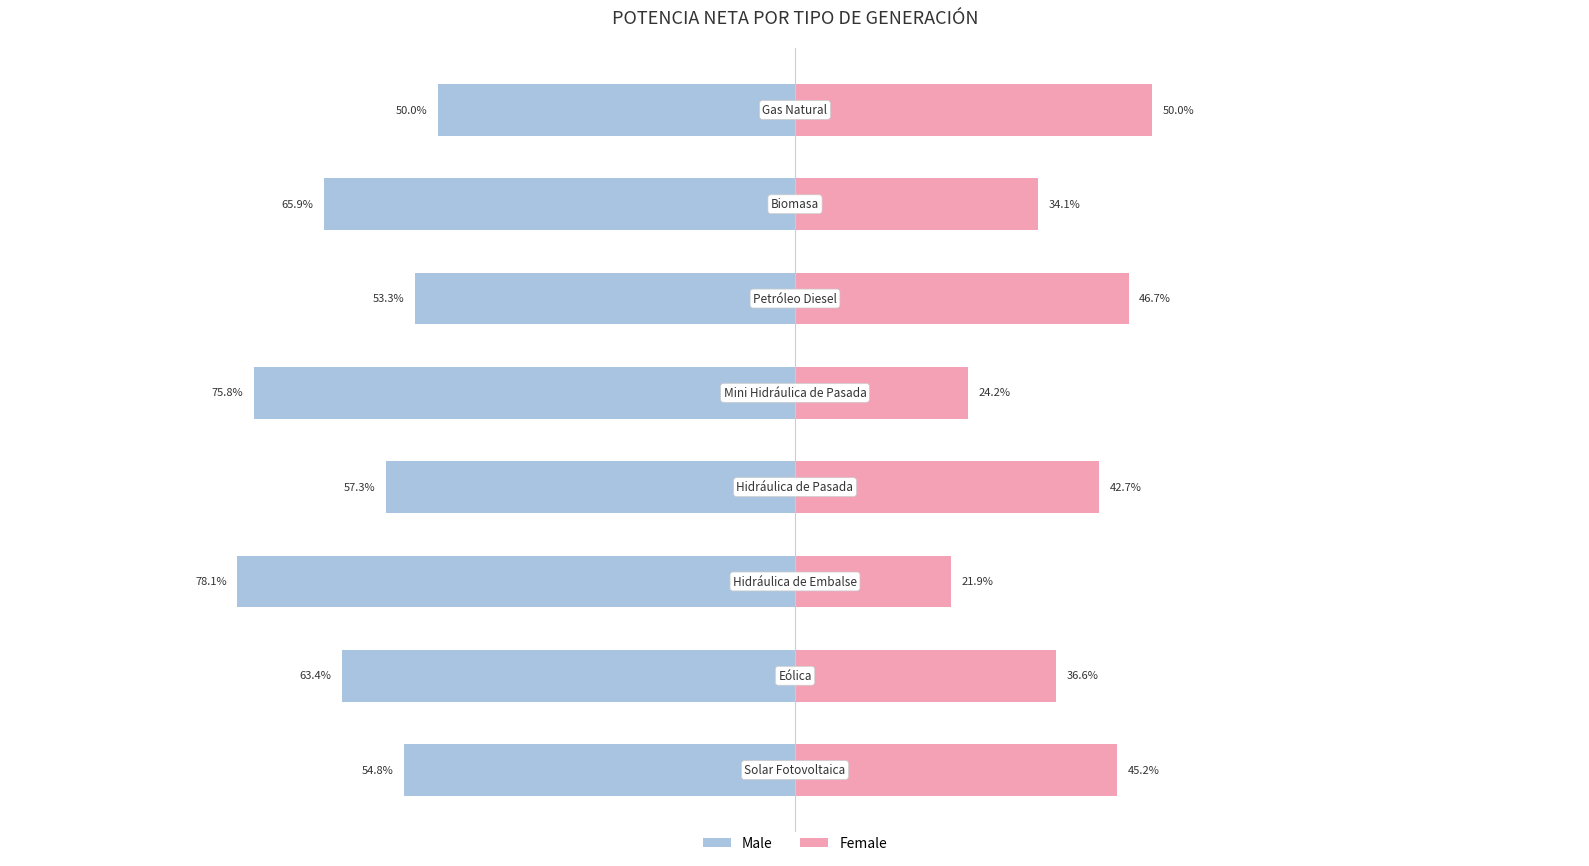

The Female series shows 36.6 at 1. True or false?

True